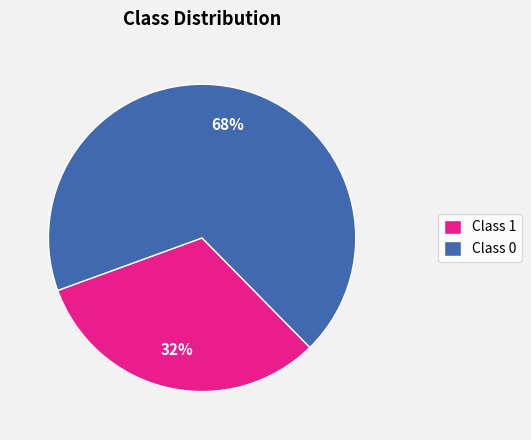

Do Class 0 and Class 1 together represent more than half of the pie?

Yes